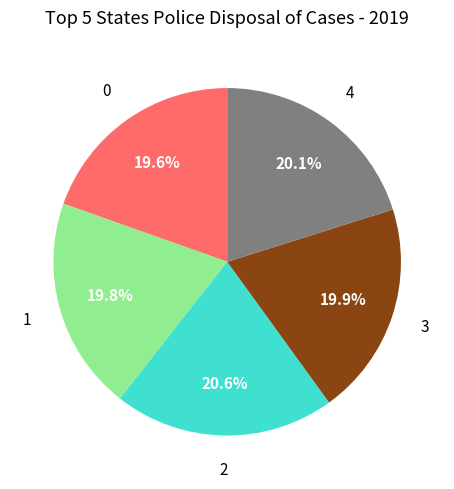

How many segments does this pie chart have?

5